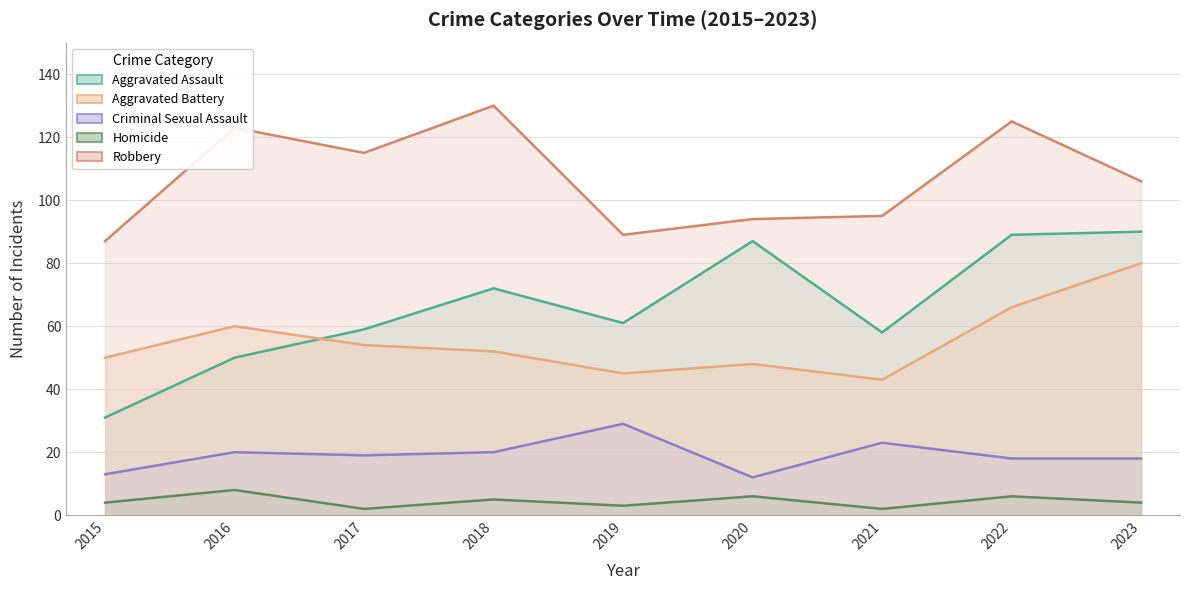

Reading right to left, transcribe all the data shown in this chart.

Aggravated Assault: 90	89	58	87	61	72	59	50	31
Aggravated Battery: 80	66	43	48	45	52	54	60	50
Criminal Sexual Assault: 18	18	23	12	29	20	19	20	13
Homicide: 4	6	2	6	3	5	2	8	4
Robbery: 106	125	95	94	89	130	115	123	87